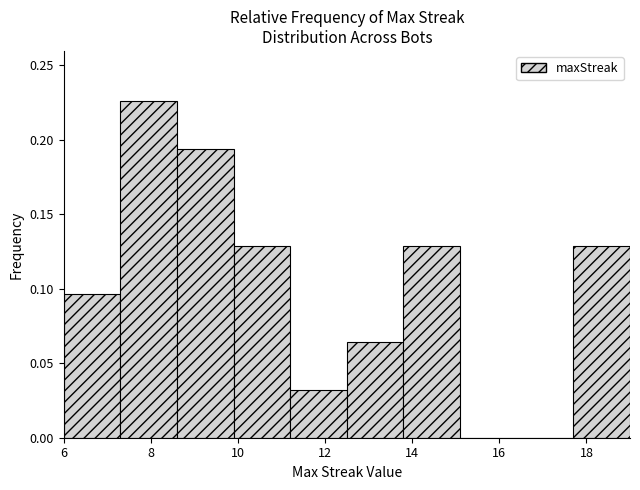

Which range on the x-axis has the tallest bar?

7.3 to 8.6